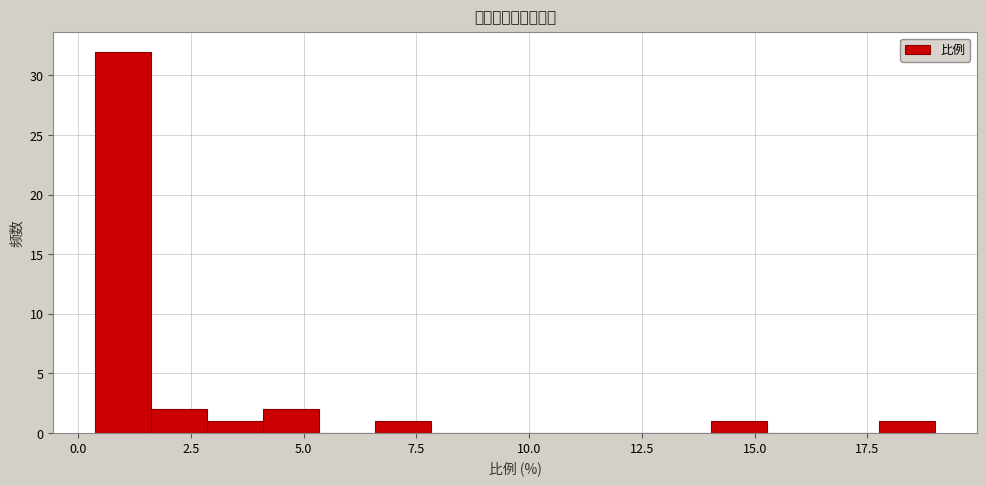

Read against the x-axis, roughly where is the centre of the tallest bar?

1.0